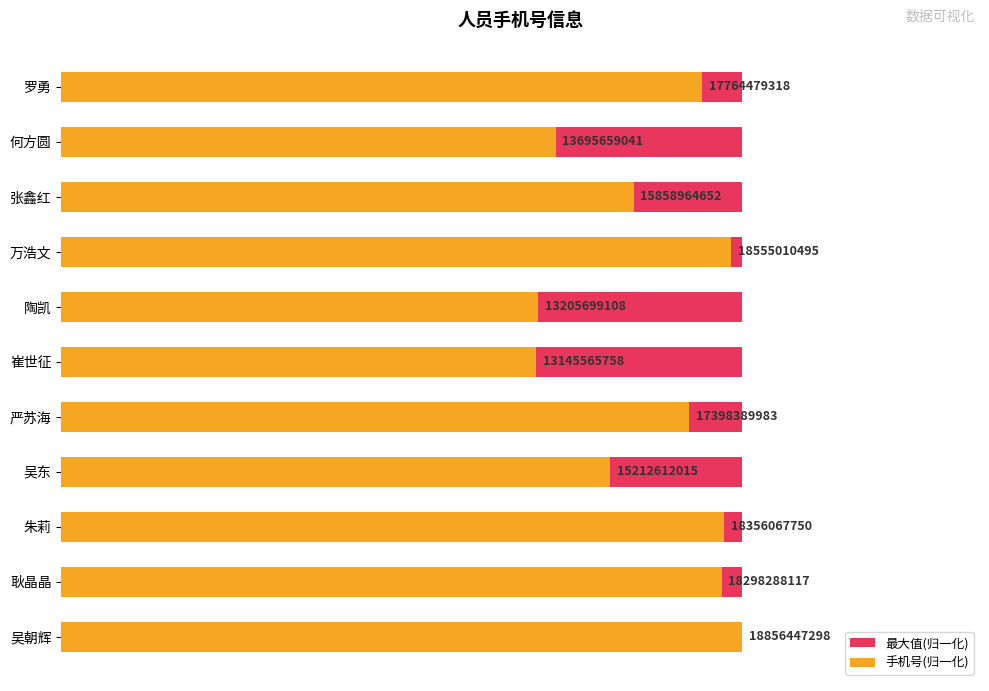

What are all the series names shown in the legend?

最大值(归一化), 手机号(归一化)